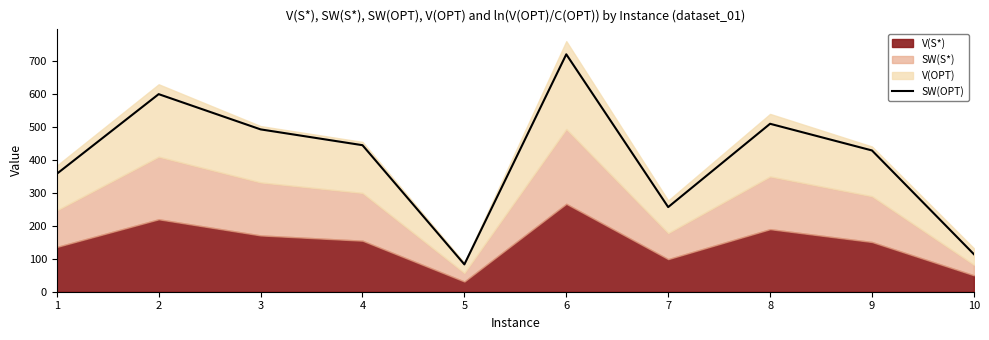

Rank the categories by value from lowest to highest.

5, 10, 7, 1, 9, 4, 3, 8, 2, 6